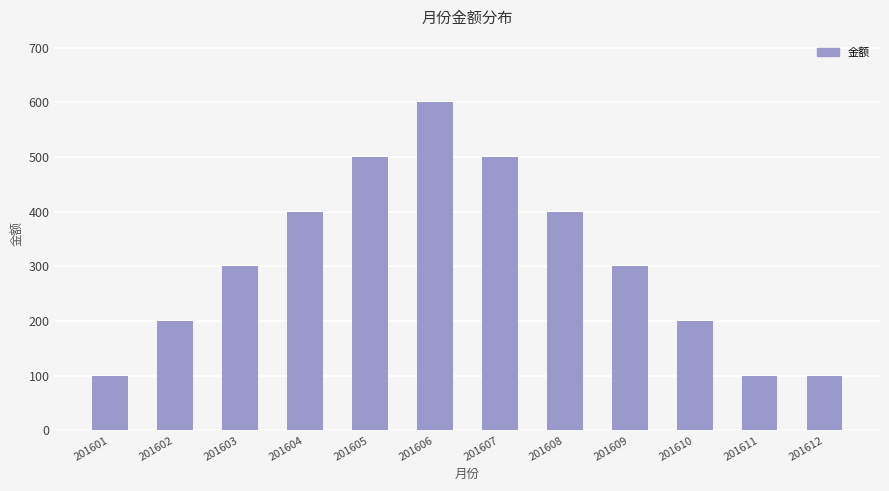

What is the average value?

308